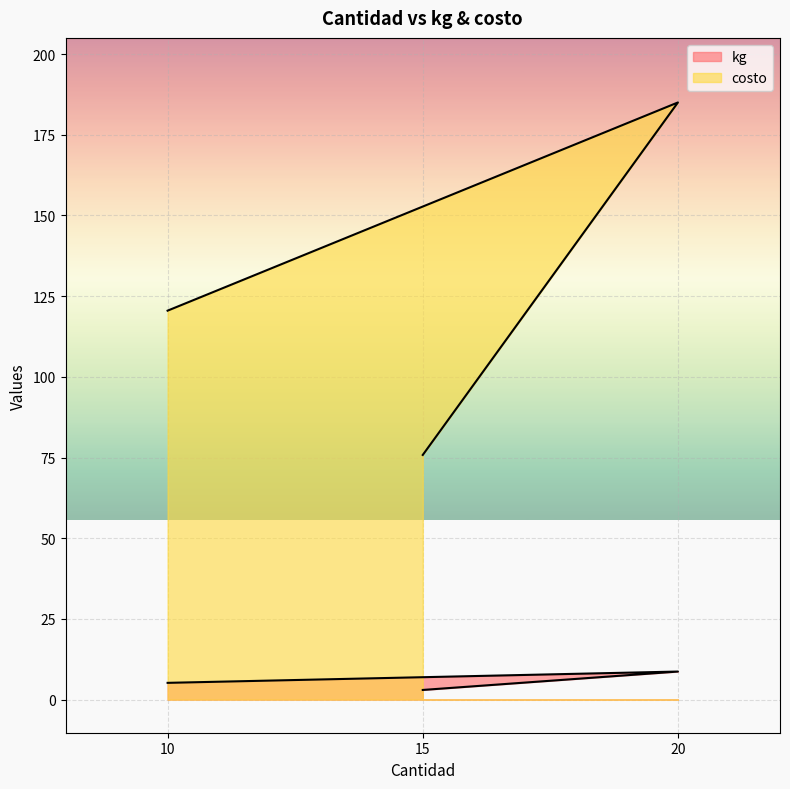

What is the difference between the second highest and minimum values in the kg series?

2.2